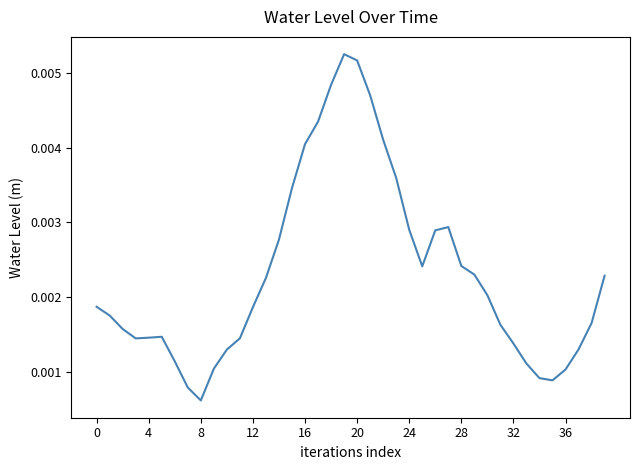

Does the chart display data point markers on the line(s)?

No